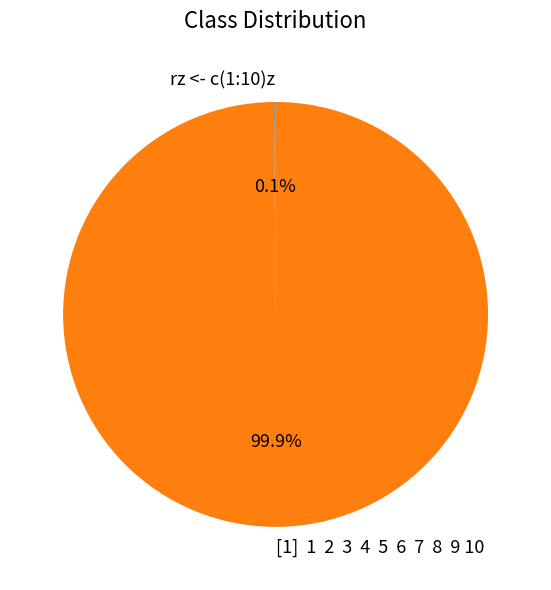

To the nearest percent, what is the difference between the largest and smallest slice percentages?

100%